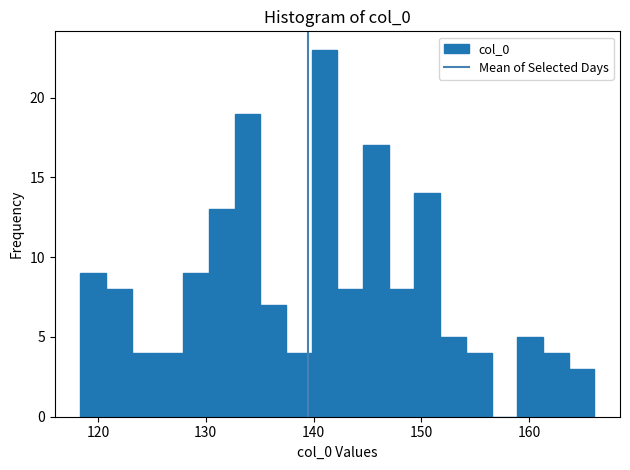

Read against the x-axis, roughly where is the centre of the tallest bar?

141